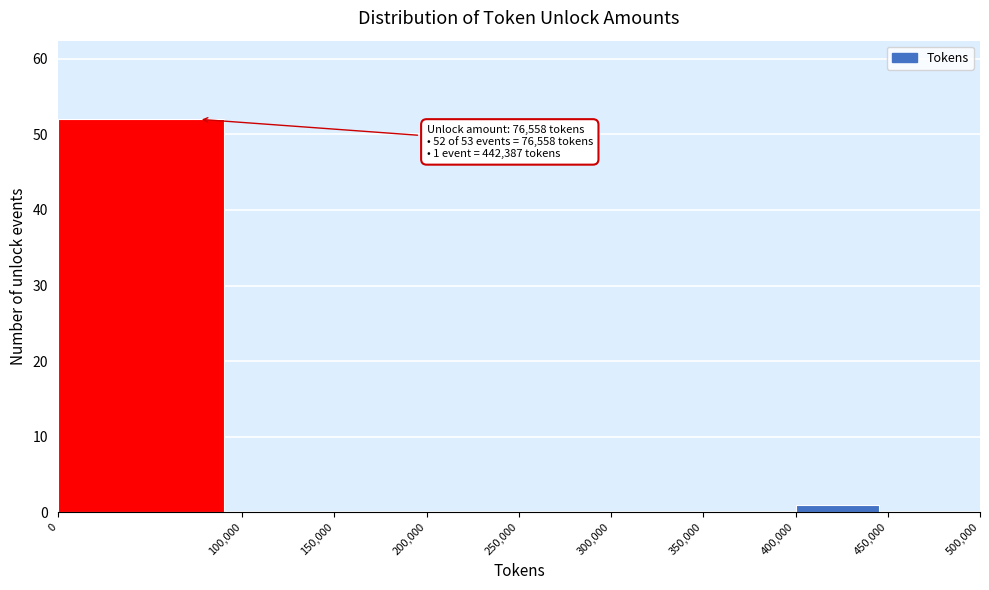

Which range on the x-axis has the tallest bar?

0 to 100,000